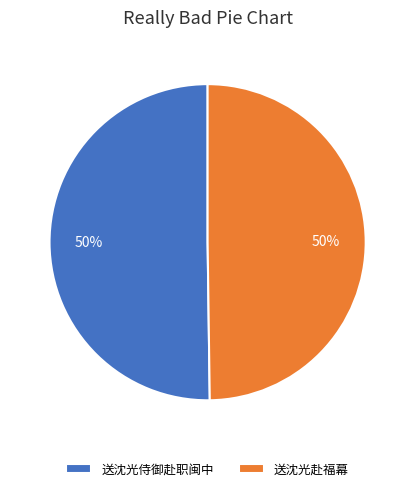

Is it true that 送沈光侍御赴职闽中 is 37% of the pie?

False